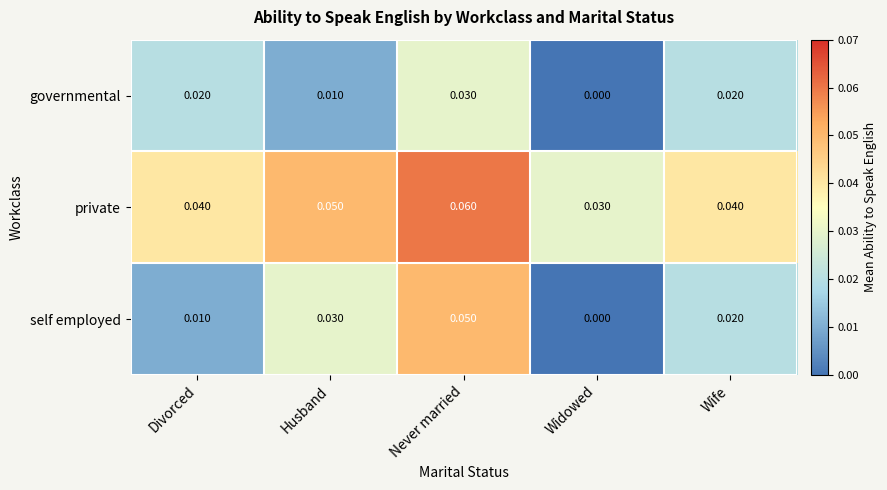

Which series has the largest total across all categories?

private